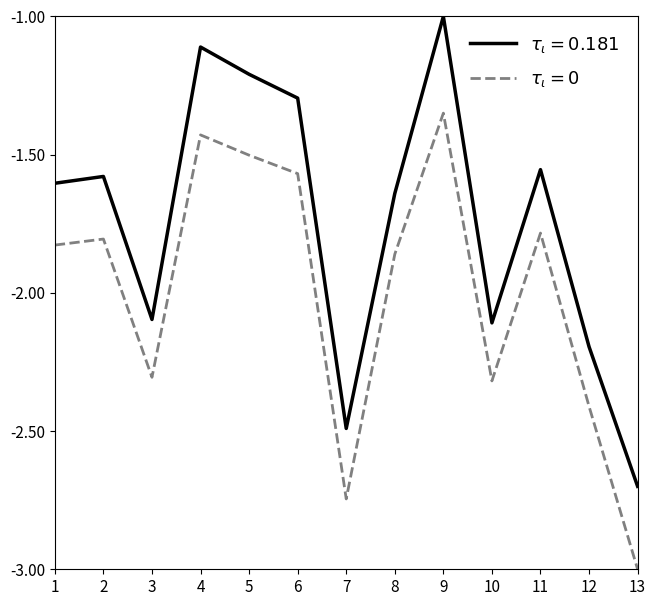

What is the maximum value shown in the chart?

-1.0